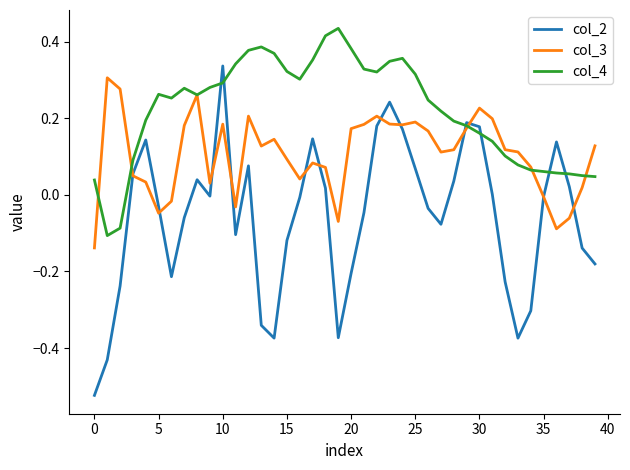

Which series has the largest total across all categories?

col_4